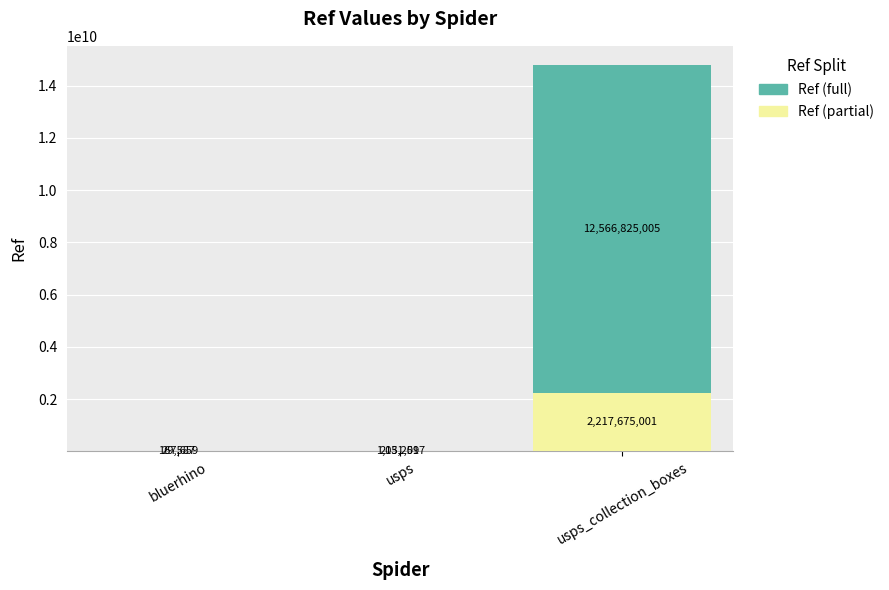

The Ref (partial) series shows 203208.9 at usps. True or false?

True